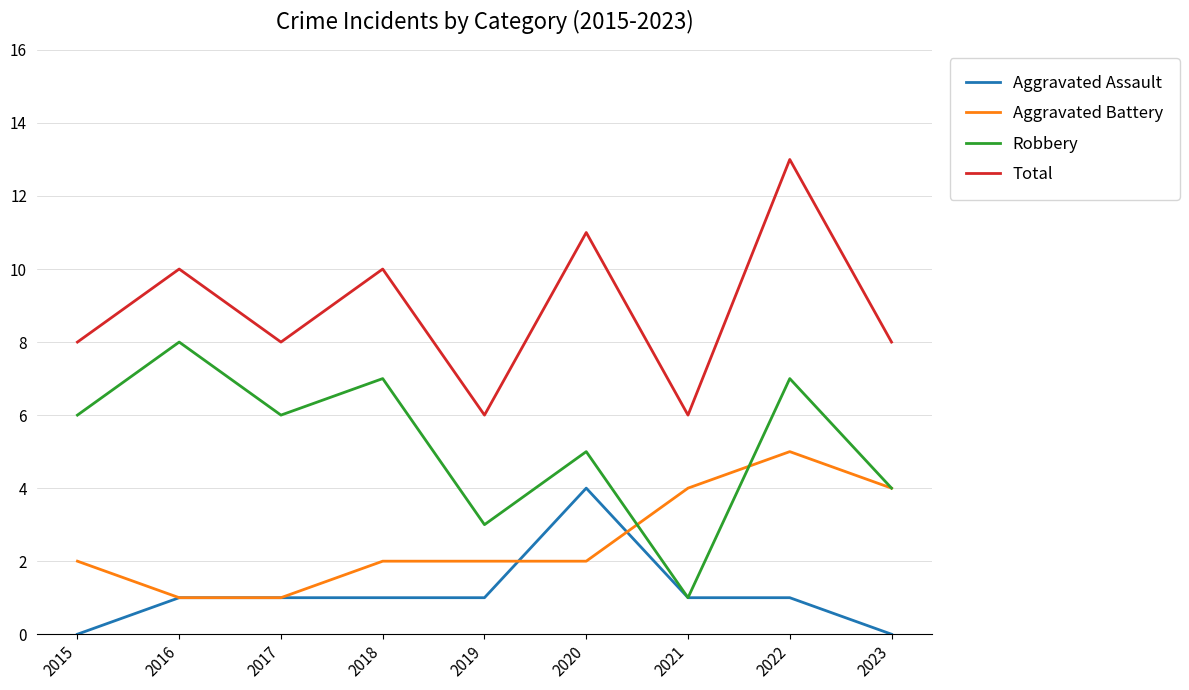

True or false: Aggravated Battery and Total intersect in this chart.

False